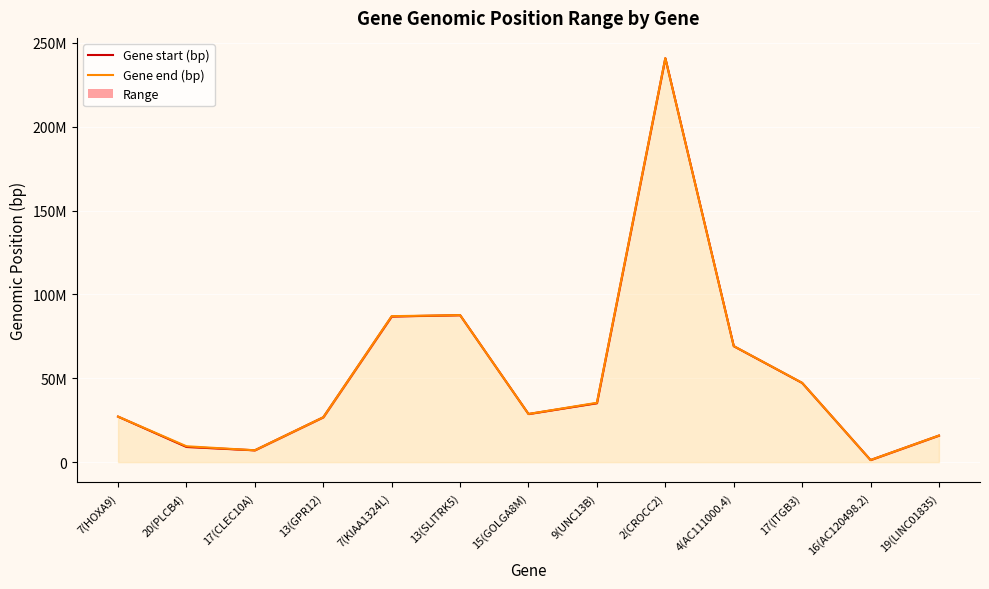

Is it true that Gene start (bp) equals 40041927 at 15(GOLGA8M)?

False